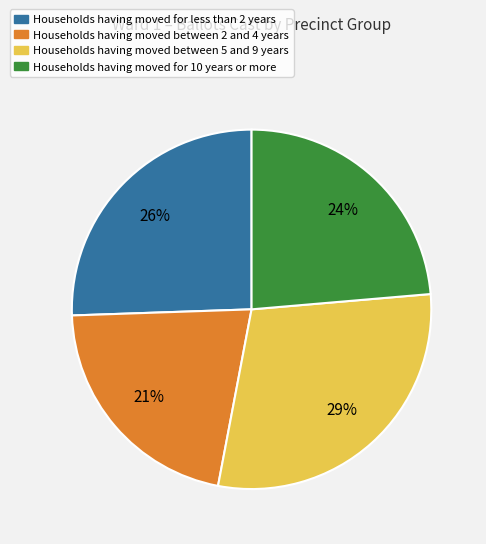

To the nearest percent, what is the combined percentage of Households having moved for 10 years or more and Households having moved between 5 and 9 years?

53%